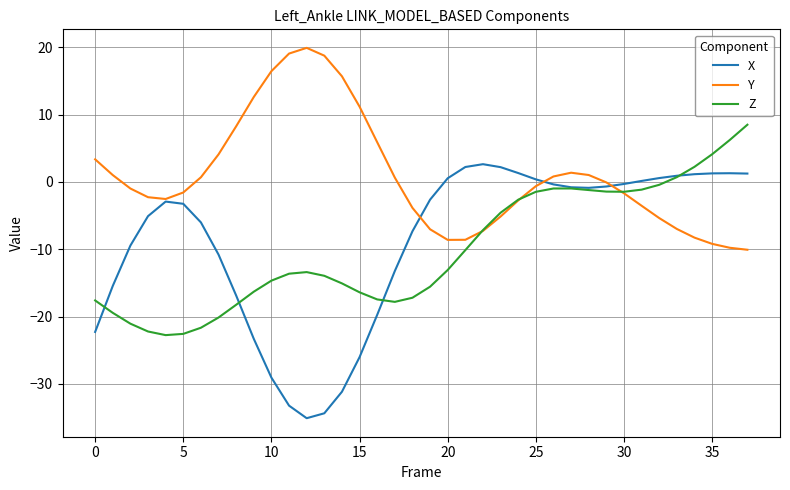

Which series has the widest spread of values?

X